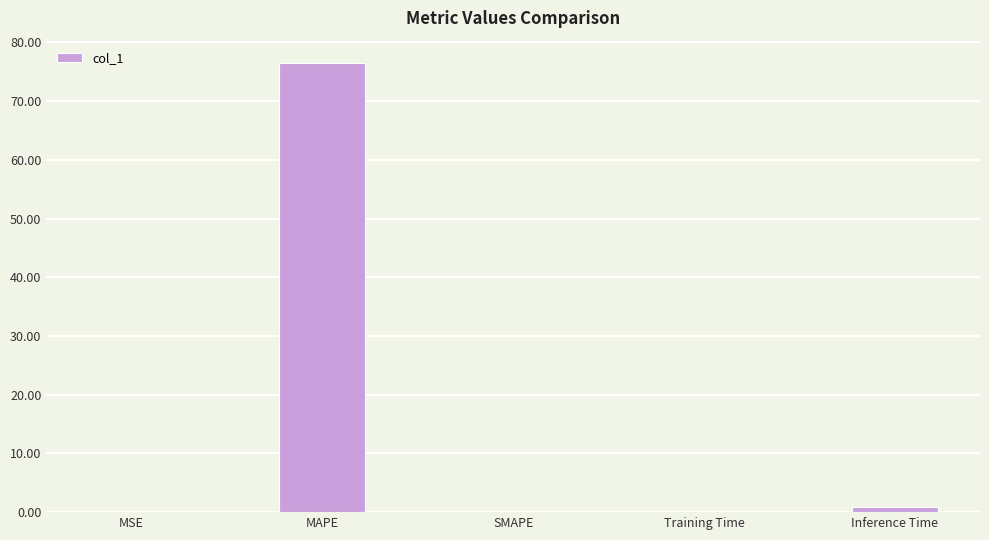

What is the average value?

15.5